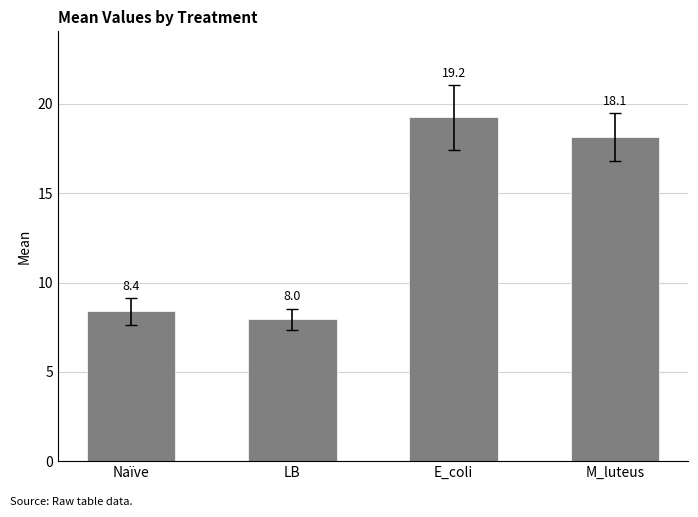

What is the maximum value shown in the chart?

19.2